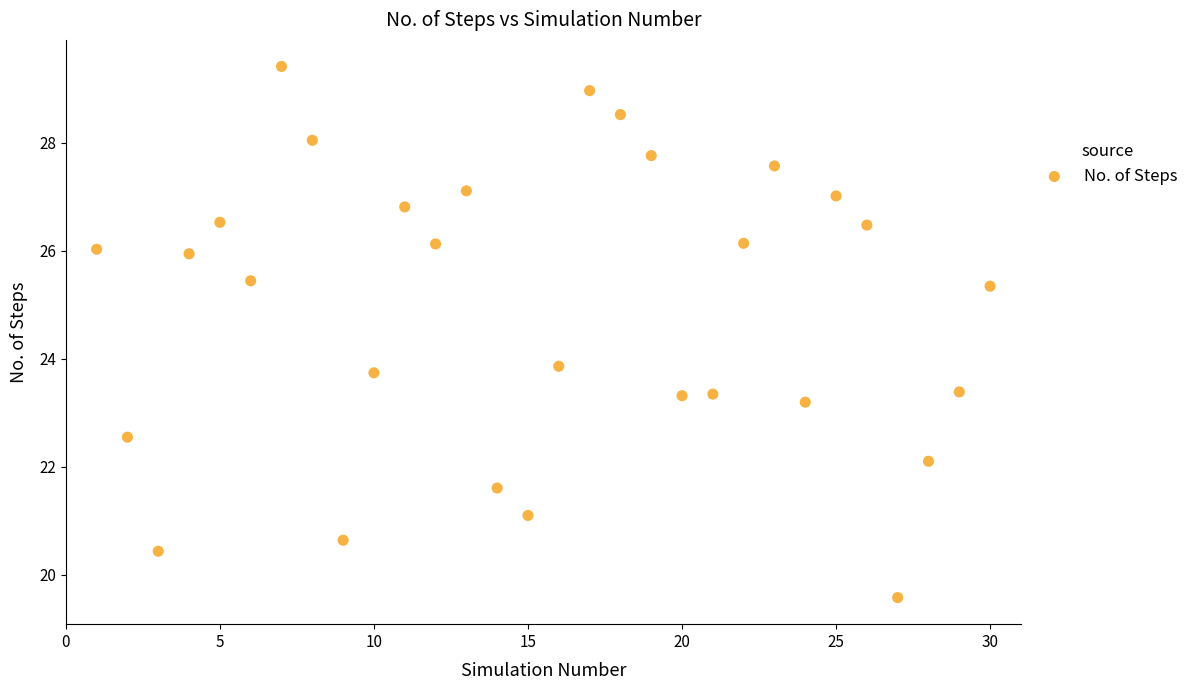

What is the range of Y values (max minus min)?

9.8